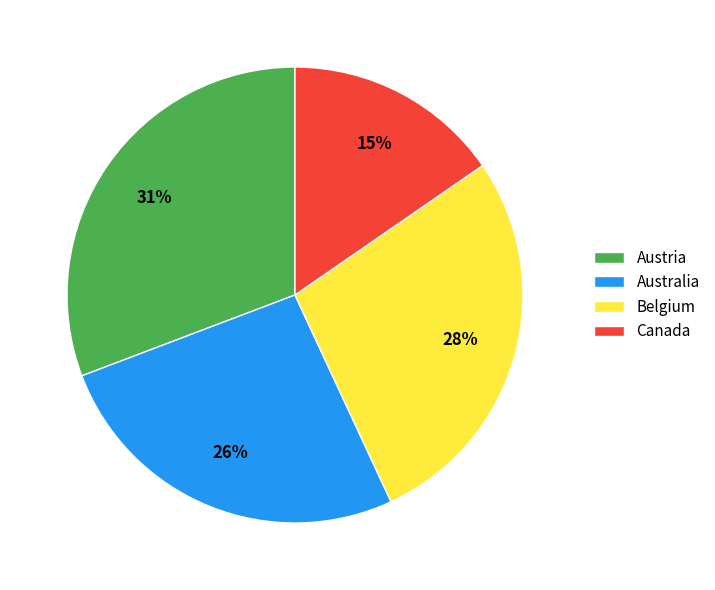

To the nearest percent, what is the average slice percentage?

25%